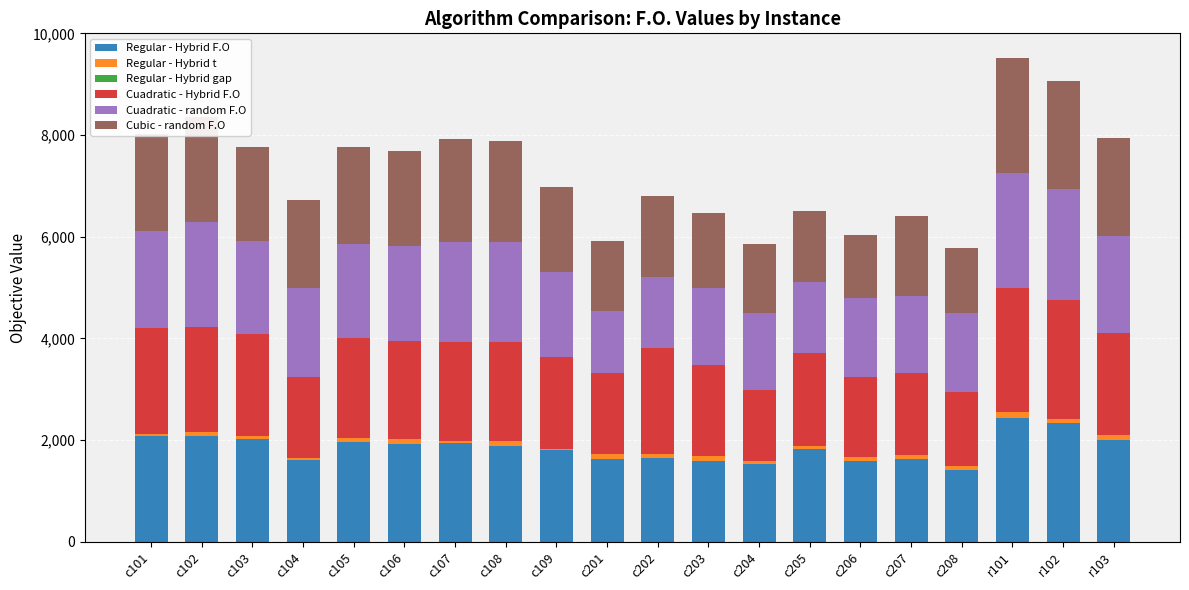

What is the highest value of the Regular - Hybrid F.O series?

2436.6